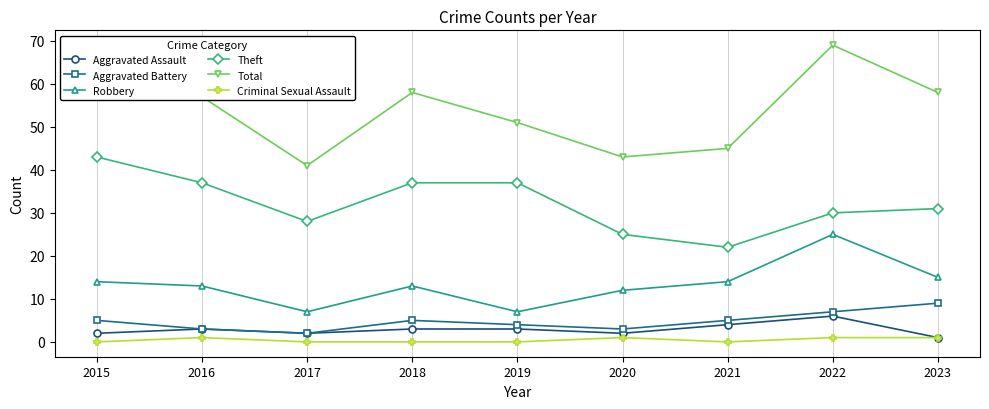

Which series has the widest spread of values?

Total